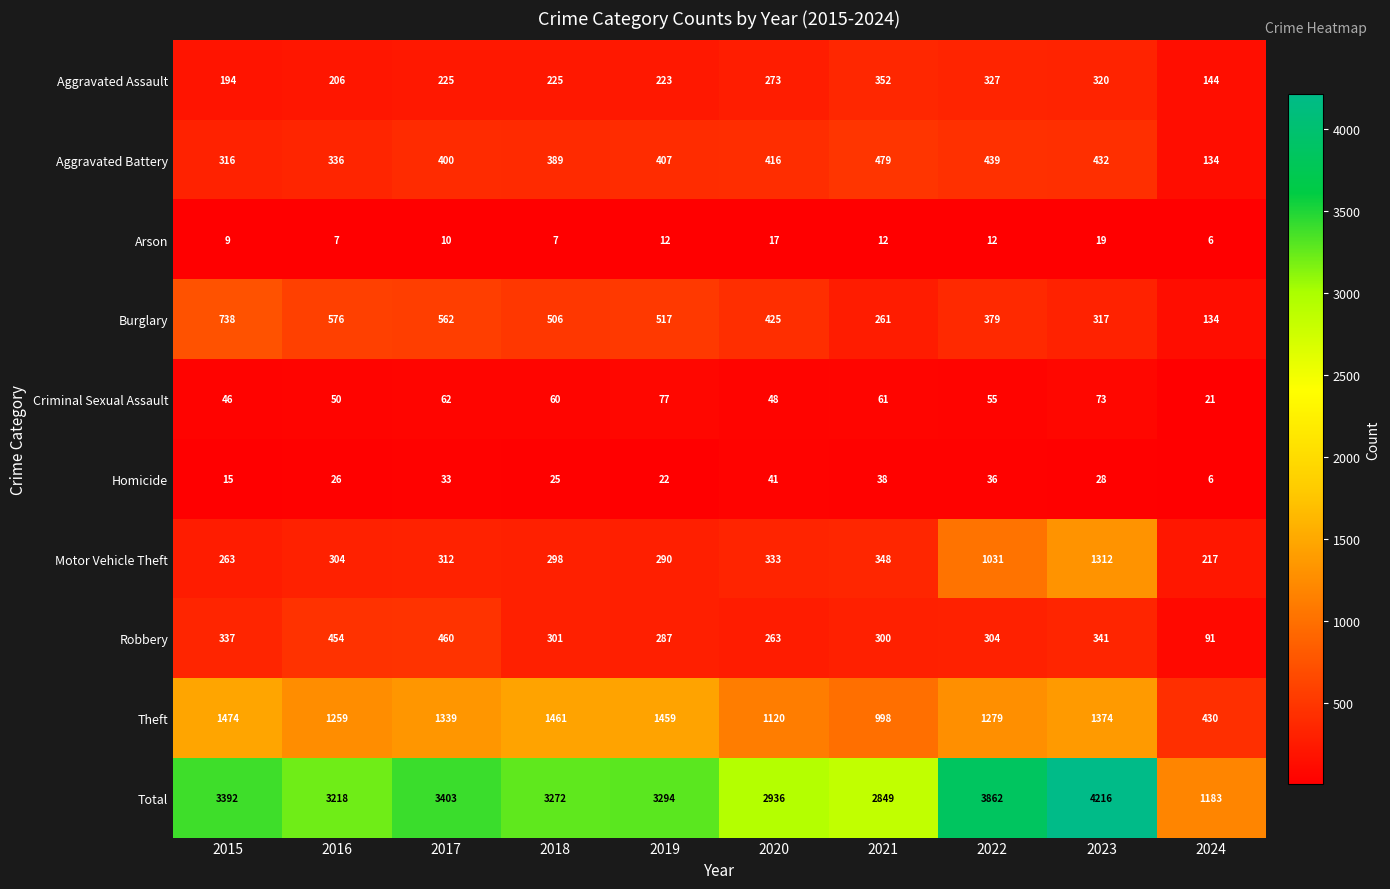

What is the difference between the maximum and minimum values in the Criminal Sexual Assault series?

56